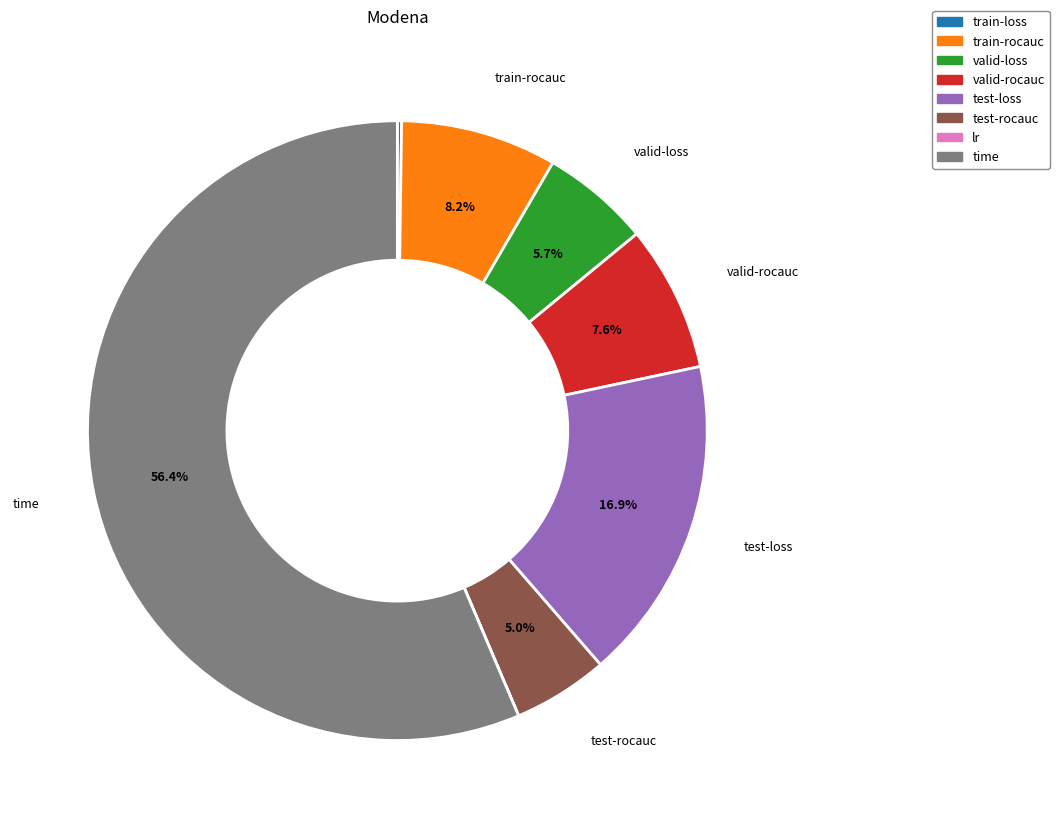

What percentage do test-rocauc and valid-loss together represent?

10.7%